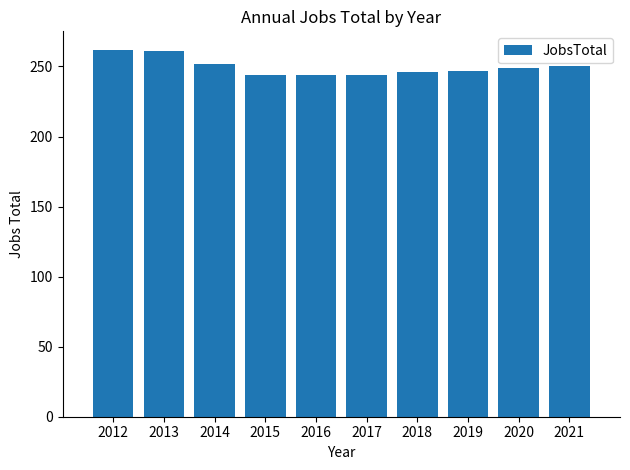

The chart shows a value of 146 at 2021. True or false?

False